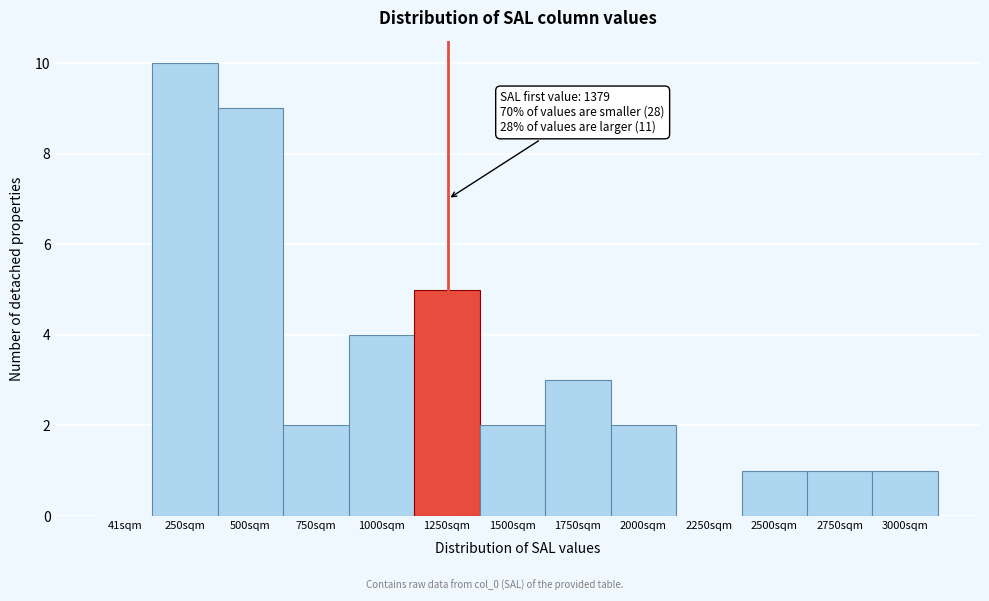

Reading left to right, list all the values displayed in this chart.

41sqm=0	250sqm=10	500sqm=9	750sqm=2	1000sqm=4	1250sqm=5	1500sqm=2	1750sqm=3	2000sqm=2	2250sqm=0	2500sqm=1	2750sqm=1	3000sqm=1